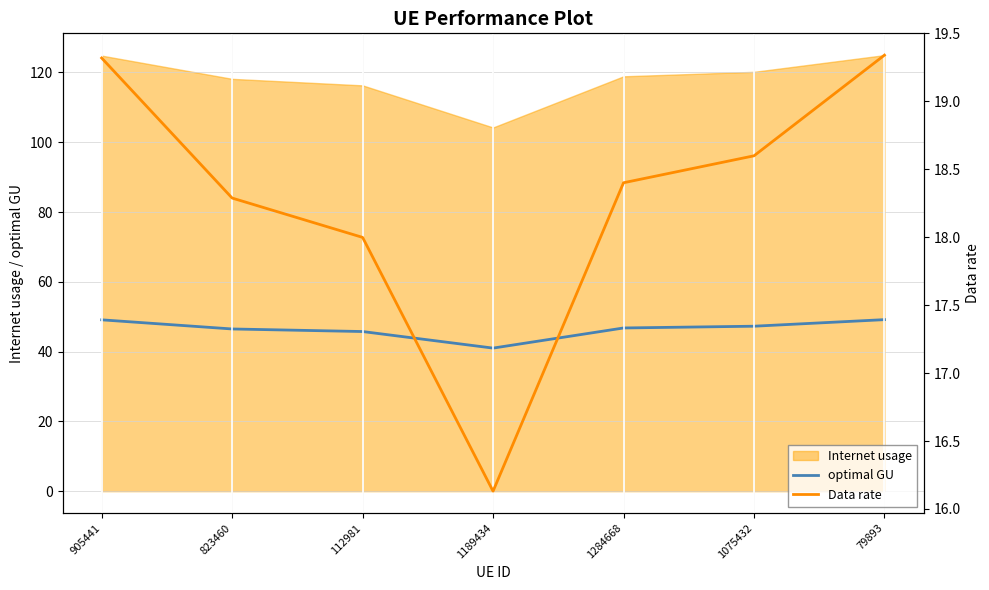

The optimal GU series shows 47.3 at 1075432. True or false?

True